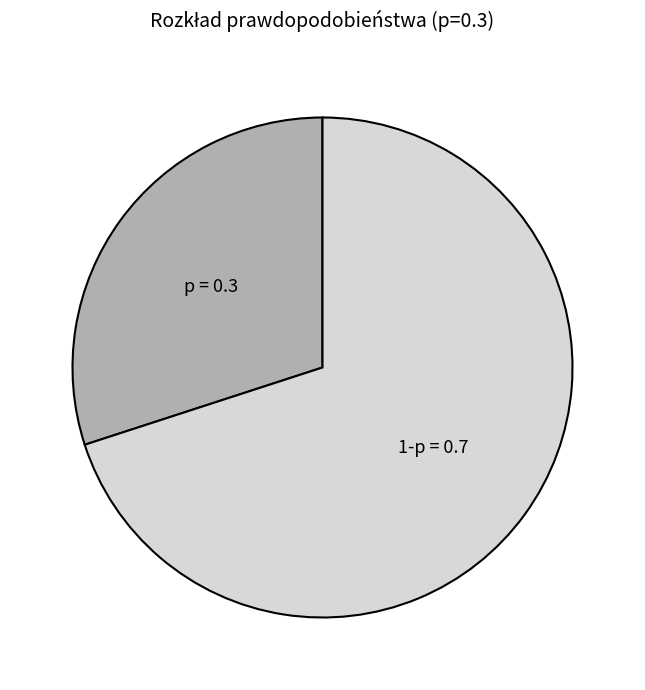

Is there any slice that represents more than half of the pie?

Yes